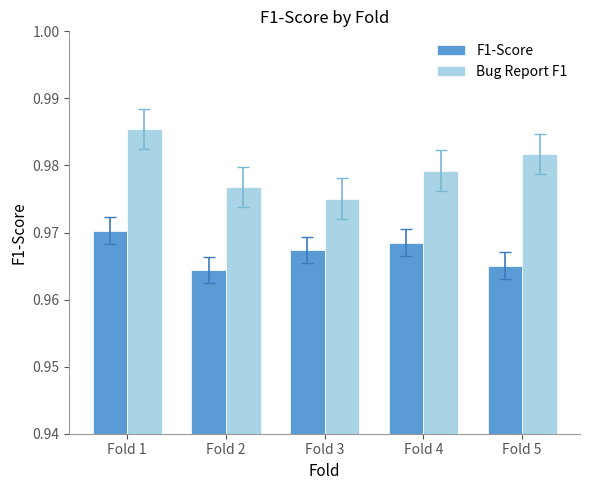

Is it true that Bug Report F1 equals 0.6 at Fold 2?

False